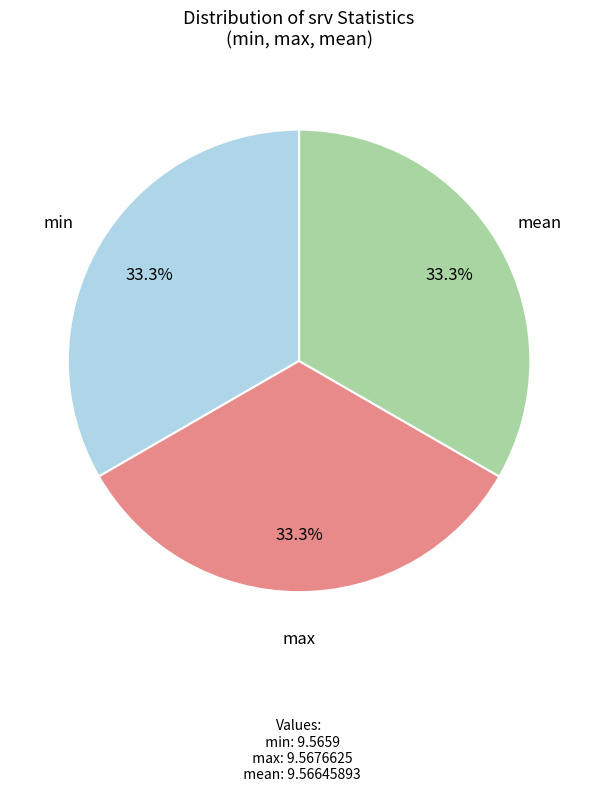

Is there any slice that represents more than half of the pie?

No